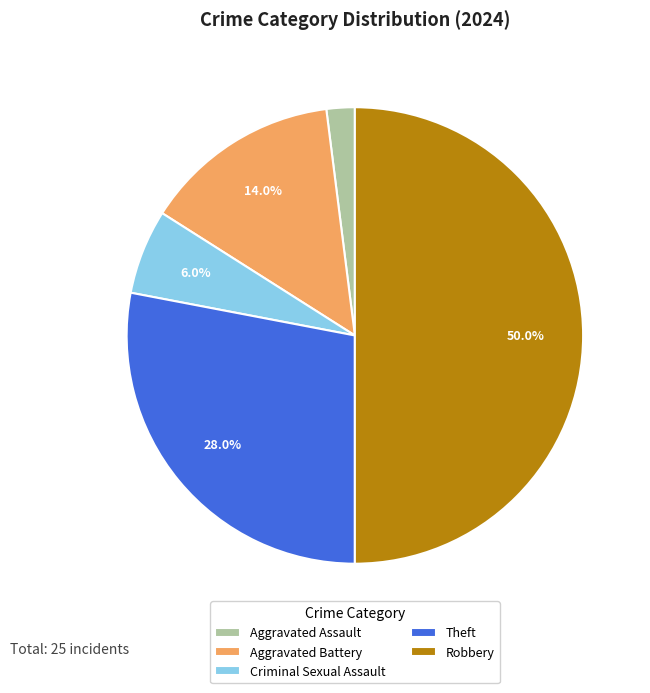

How many slices are in this pie chart?

5